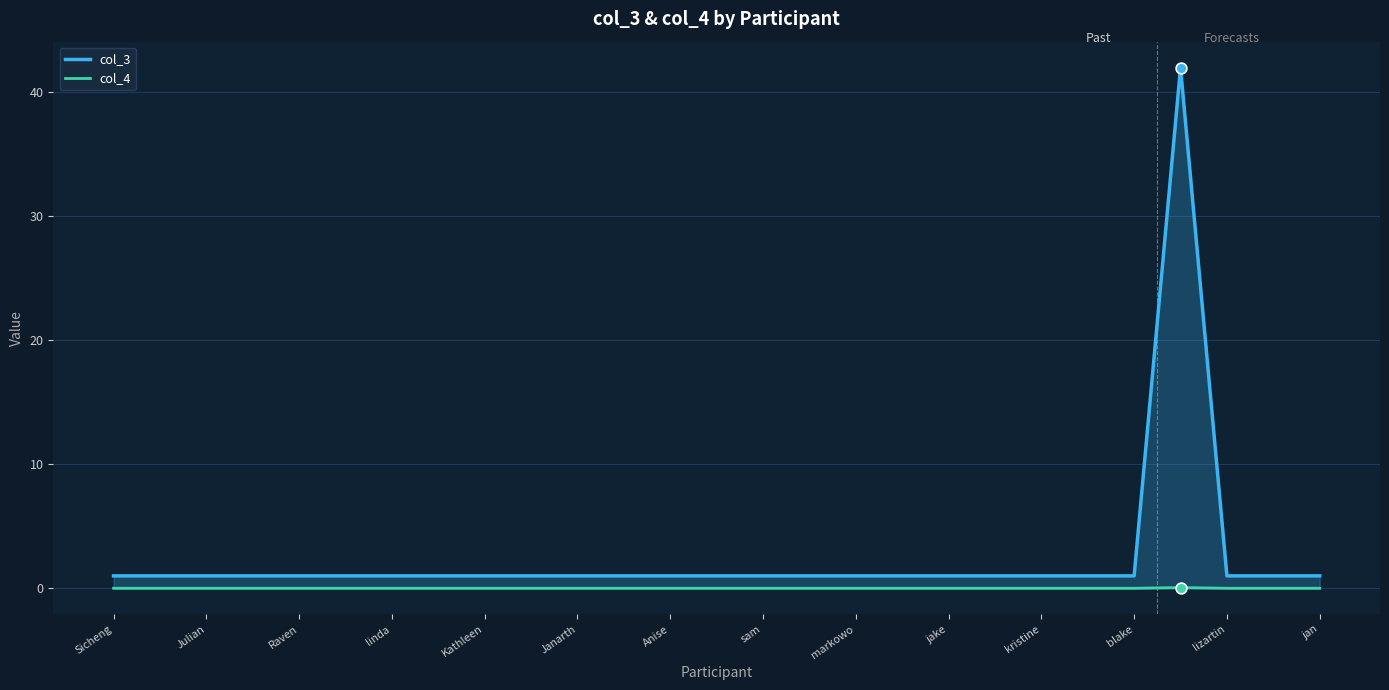

What is the total value across all series at blake?

1.0